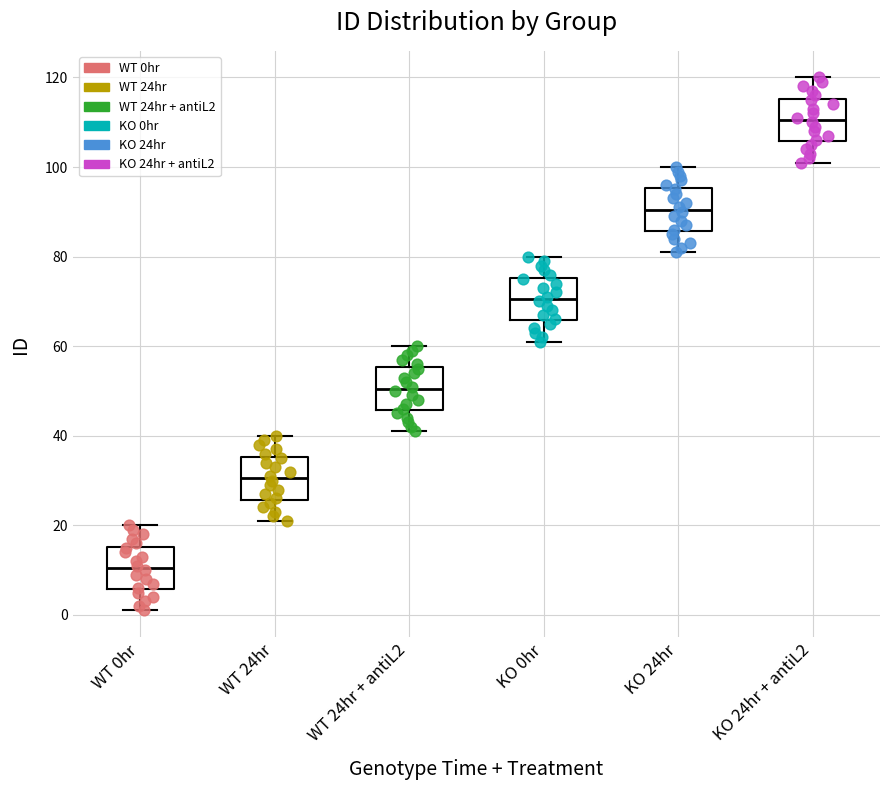

Which box's median line is the highest?

KO 24hr + antiL2